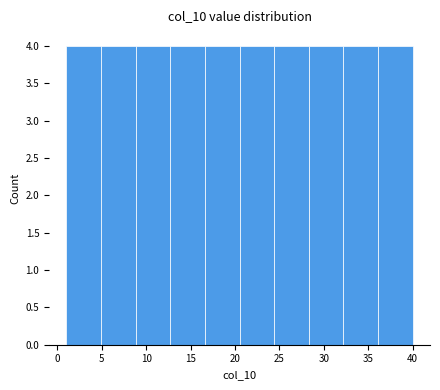

What is the height of the bar covering 8.8 to 12.7 on the x-axis? Neither the bar edges nor the heights are printed on the chart, so give them approximately, as read against the axes.

4